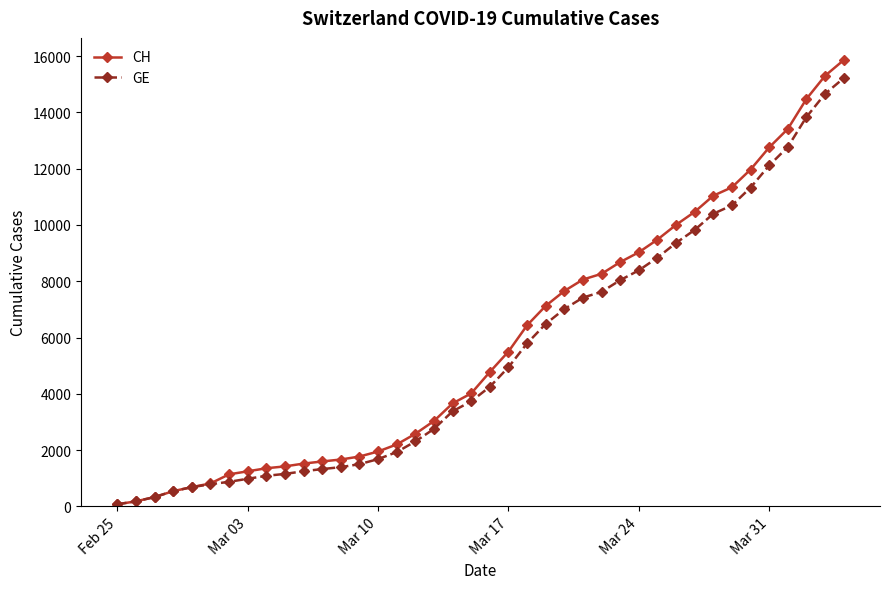

What is the sum of all CH values?

233397